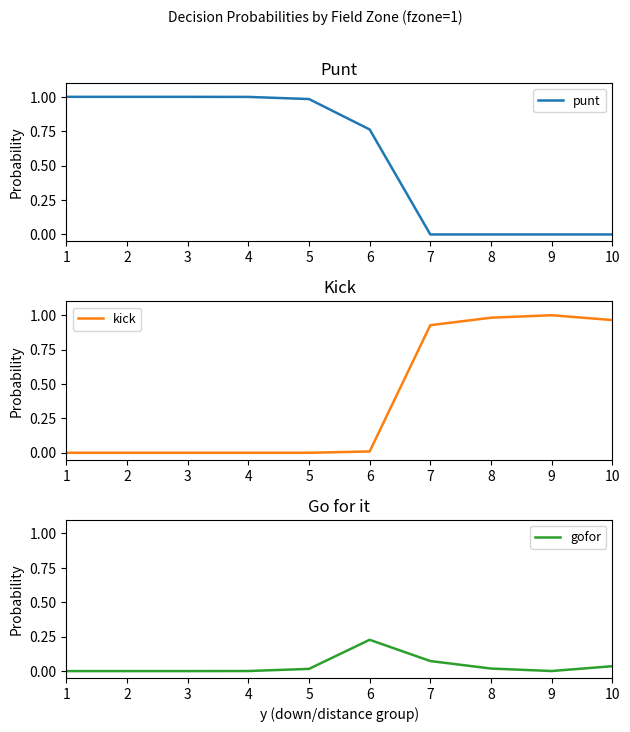

Reading right to left, list all the values displayed in this chart.

punt: 10=0.0	9=0.0	8=0.0	7=0.0	6=0.8	5=1.0	4=1.0	3=1.0	2=1.0	1=1.0
kick: 10=1.0	9=1.0	8=1.0	7=0.9	6=0.0	5=0.0	4=0.0	3=0.0	2=0.0	1=0.0
gofor: 10=0.0	9=0.0	8=0.0	7=0.1	6=0.2	5=0.0	4=0.0	3=0.0	2=0.0	1=0.0